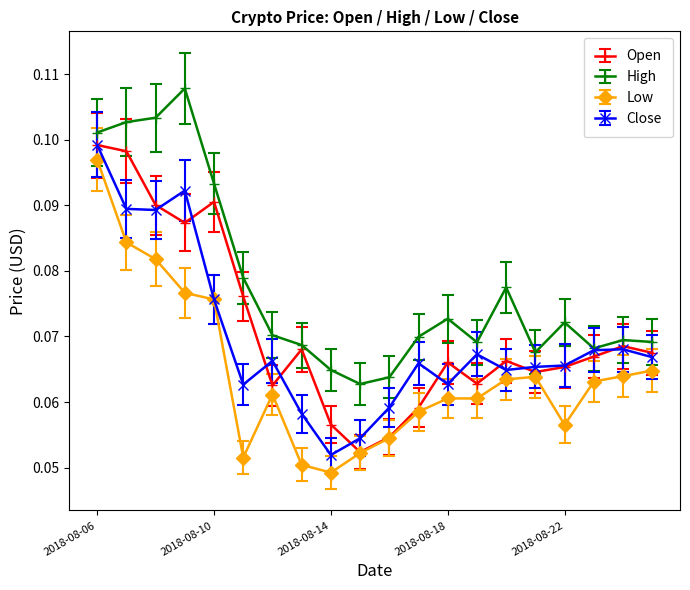

At how many categories does at least one series exceed 0?

20